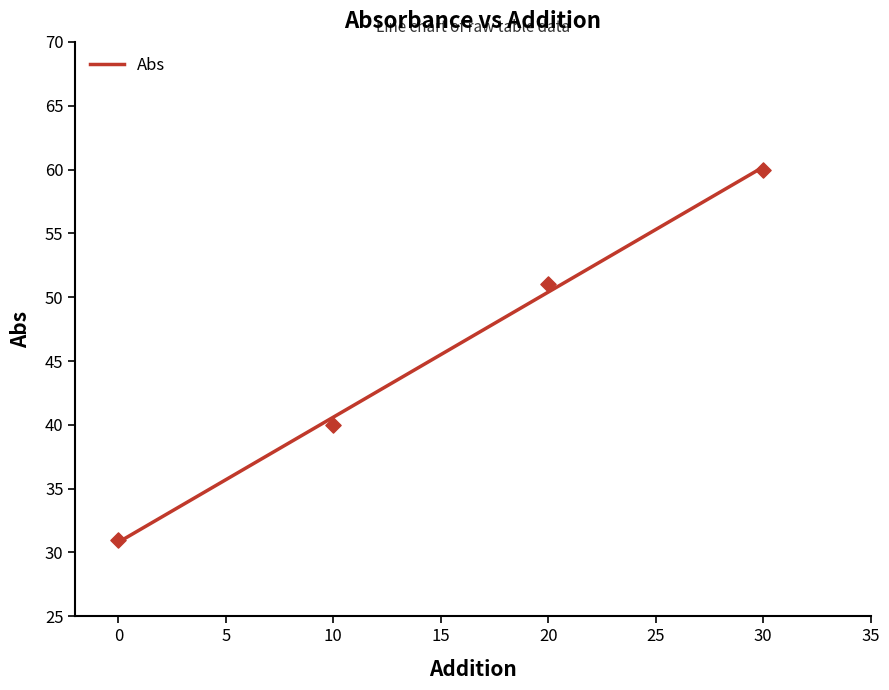

Approximately how many times larger is the value at 0 compared to 20?

0.6